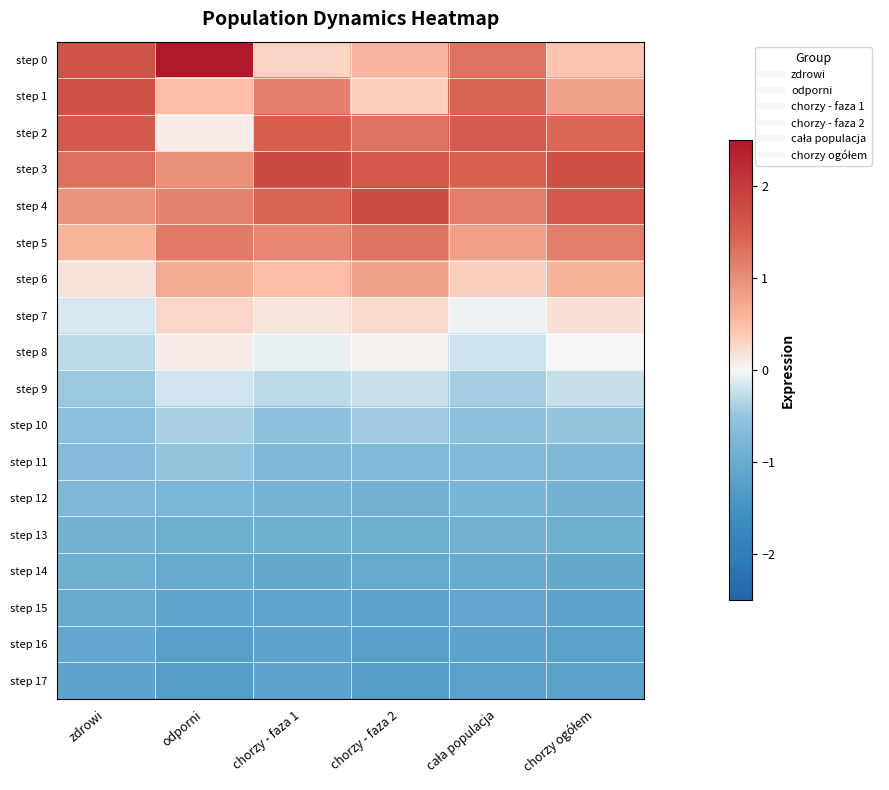

At which category is the sum across all series the highest?

chorzy ogółem